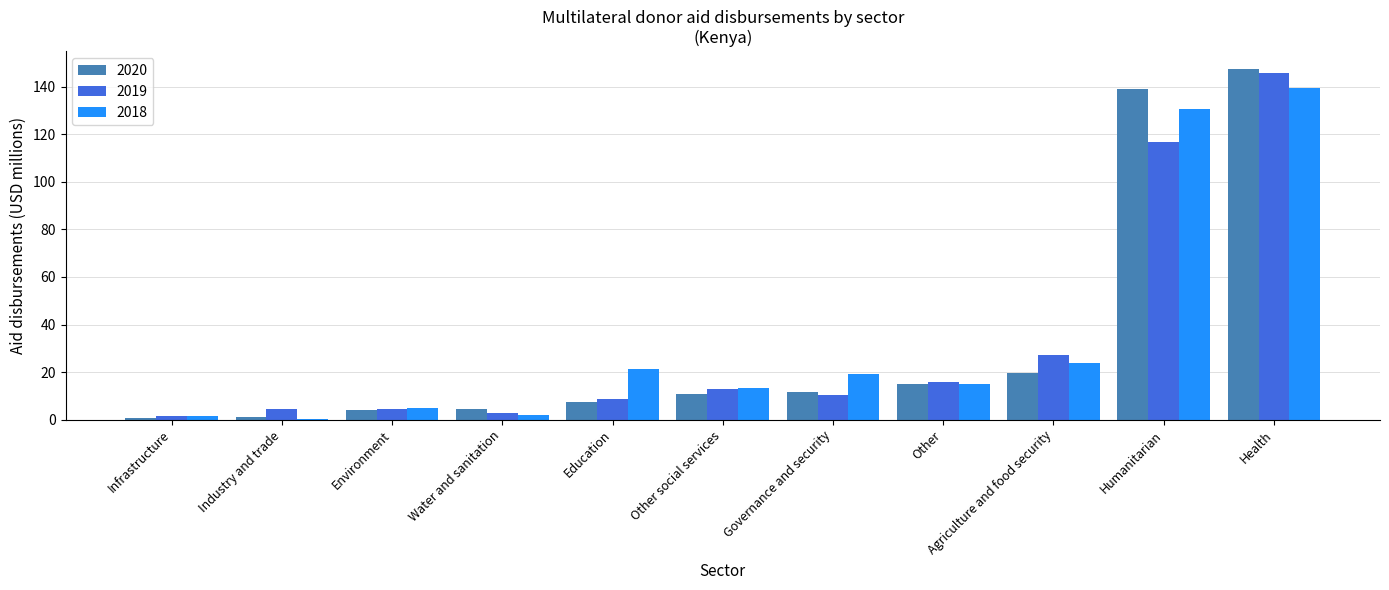

Which series changed the most between Water and sanitation and Other?

2018